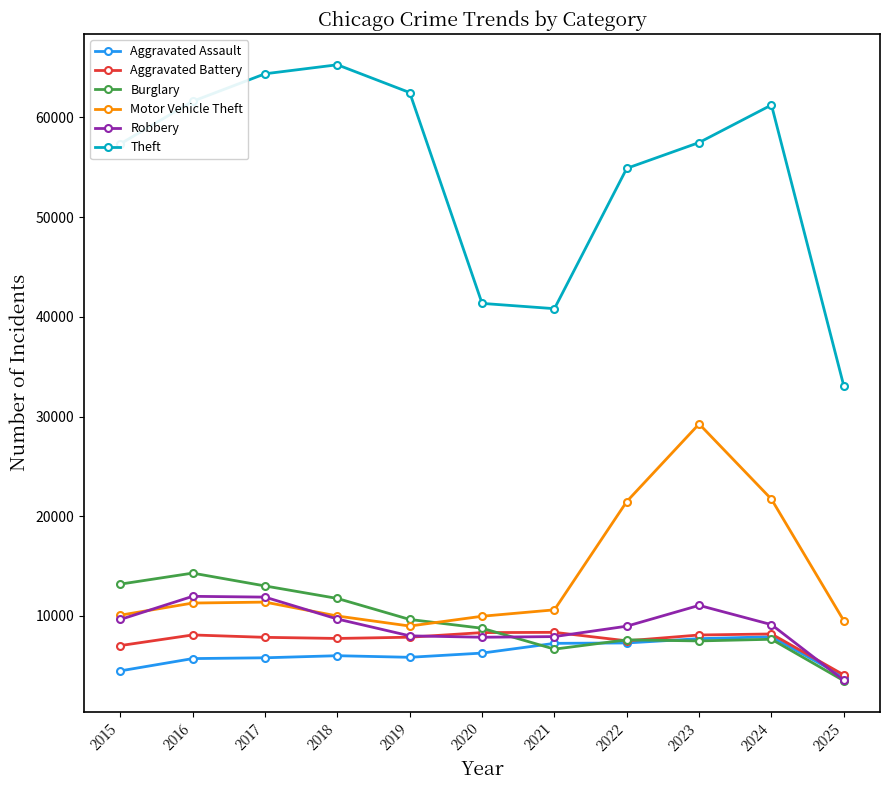

True or false: Robbery and Theft cross at least once.

False